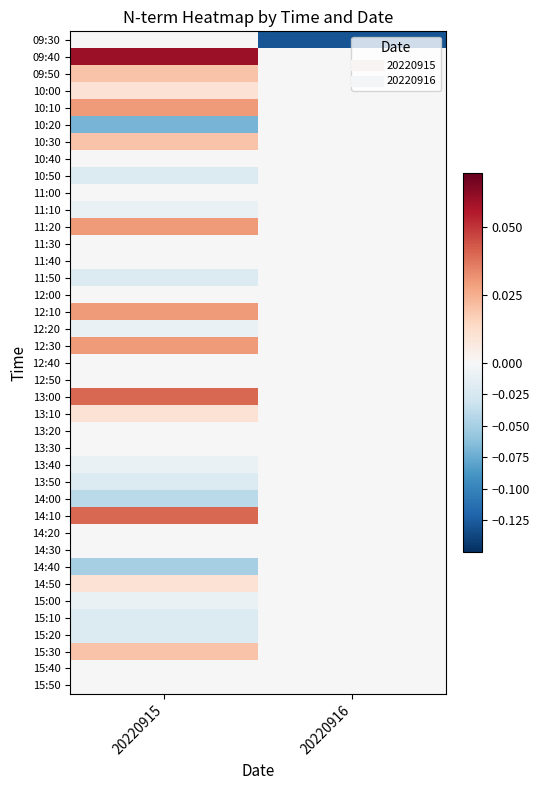

Reading left to right, what are all the values shown in this chart?

09:30: 20220915=0.0	20220916=-0.1
09:40: 20220915=0.1	20220916=0.0
09:50: 20220915=0.0	20220916=0.0
10:00: 20220915=0.0	20220916=0.0
10:10: 20220915=0.0	20220916=0.0
10:20: 20220915=-0.1	20220916=0.0
10:30: 20220915=0.0	20220916=0.0
10:40: 20220915=0.0	20220916=0.0
10:50: 20220915=-0.0	20220916=0.0
11:00: 20220915=0.0	20220916=0.0
11:10: 20220915=-0.0	20220916=0.0
11:20: 20220915=0.0	20220916=0.0
11:30: 20220915=0.0	20220916=0.0
11:40: 20220915=0.0	20220916=0.0
11:50: 20220915=-0.0	20220916=0.0
12:00: 20220915=0.0	20220916=0.0
12:10: 20220915=0.0	20220916=0.0
12:20: 20220915=-0.0	20220916=0.0
12:30: 20220915=0.0	20220916=0.0
12:40: 20220915=0.0	20220916=0.0
12:50: 20220915=0.0	20220916=0.0
13:00: 20220915=0.0	20220916=0.0
13:10: 20220915=0.0	20220916=0.0
13:20: 20220915=0.0	20220916=0.0
13:30: 20220915=0.0	20220916=0.0
13:40: 20220915=-0.0	20220916=0.0
13:50: 20220915=-0.0	20220916=0.0
14:00: 20220915=-0.0	20220916=0.0
14:10: 20220915=0.0	20220916=0.0
14:20: 20220915=0.0	20220916=0.0
14:30: 20220915=0.0	20220916=0.0
14:40: 20220915=-0.1	20220916=0.0
14:50: 20220915=0.0	20220916=0.0
15:00: 20220915=-0.0	20220916=0.0
15:10: 20220915=-0.0	20220916=0.0
15:20: 20220915=-0.0	20220916=0.0
15:30: 20220915=0.0	20220916=0.0
15:40: 20220915=0.0	20220916=0.0
15:50: 20220915=0.0	20220916=0.0